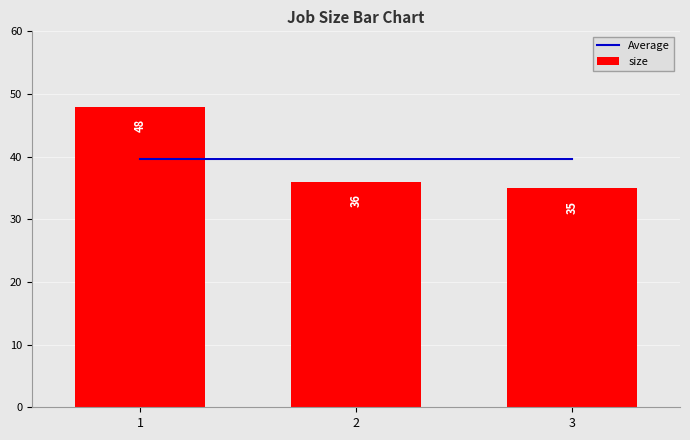

What is the value of the Average bar at the 2nd from the left?

39.7